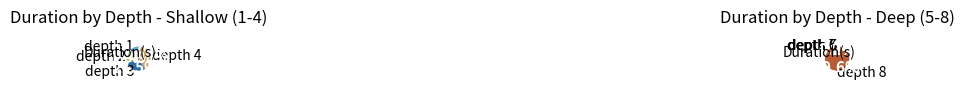

What portion of the pie excludes depth 1?

100.0%